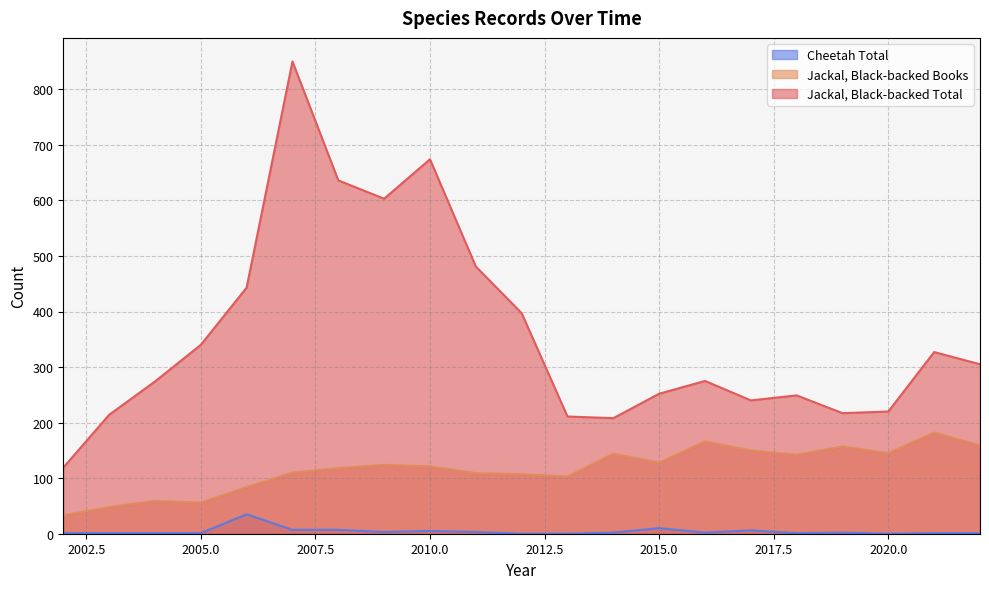

True or false: Jackal, Black-backed Total and Cheetah Total cross at least once.

False